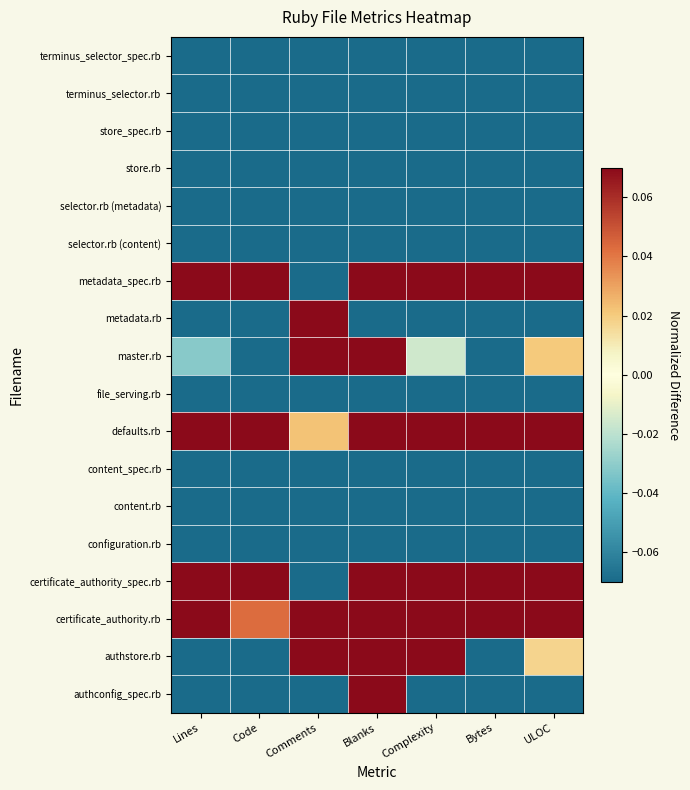

Which label corresponds to the largest value in the chart?

Lines